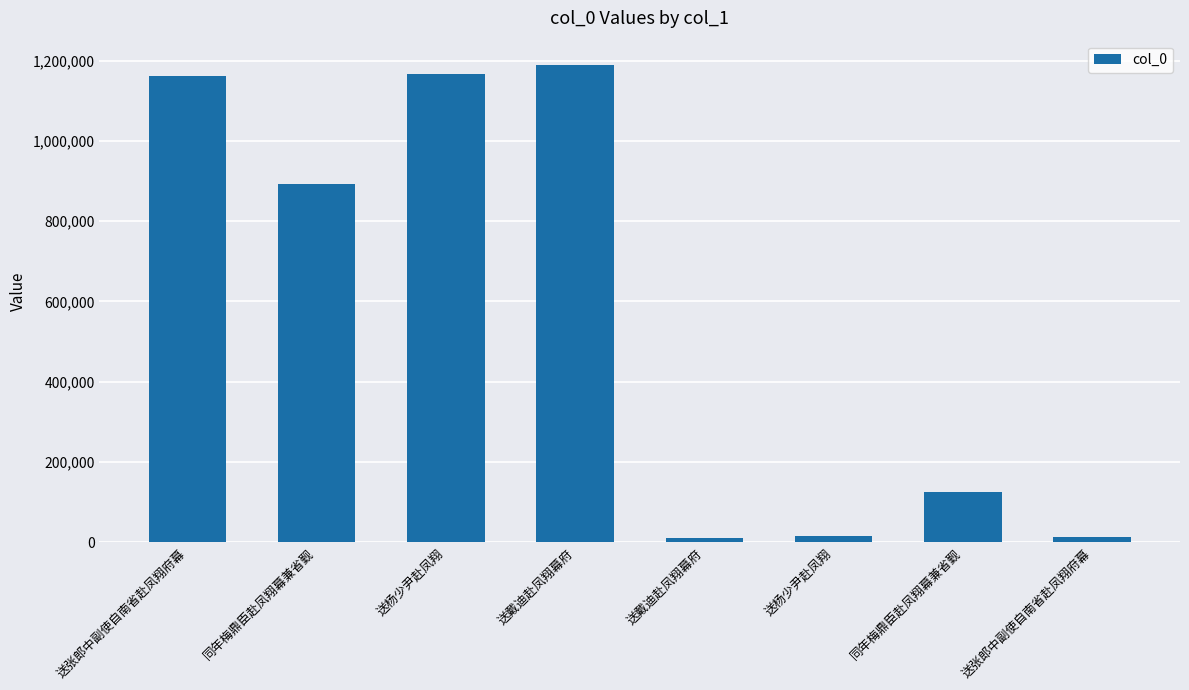

At which category does the chart reach its minimum across all series?

送戴迪赴凤翔幕府